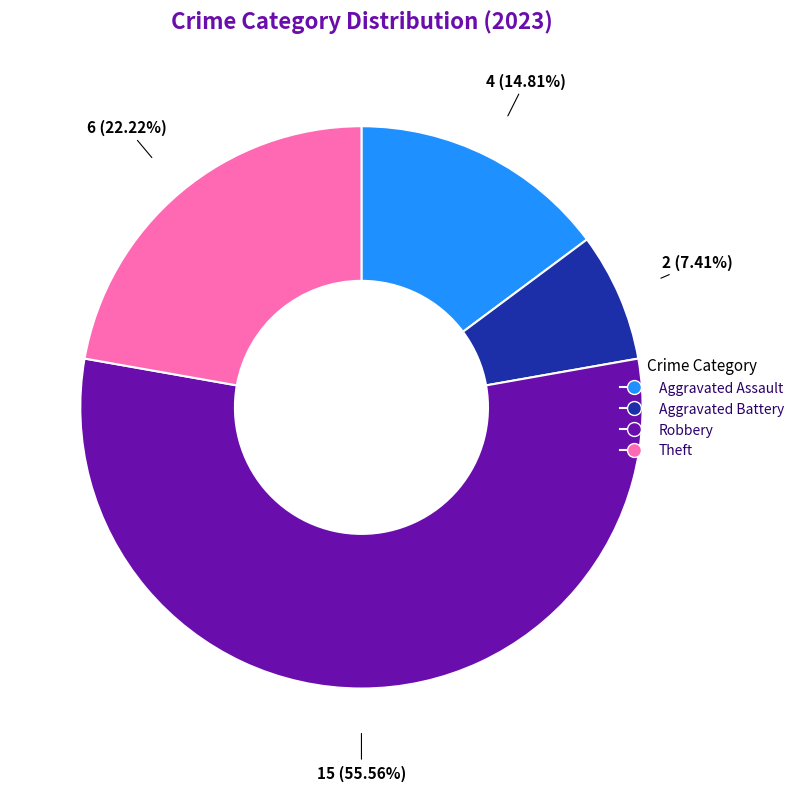

Which slice is the smallest?

Aggravated Battery